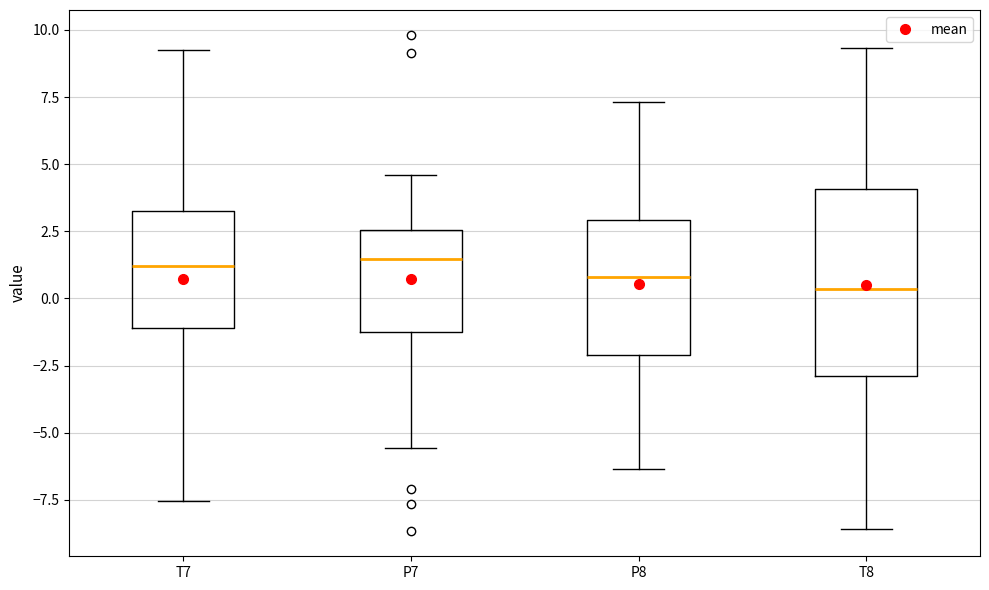

Reading left to right, read every box against the y-axis: the position of its median line, the range the box covers, and the ends of its whiskers. The values are not printed on the chart, so give them approximately, as read against the axis.

T7: median 1.0, box -1.0 to 3.5, whiskers -7.5 to 9.5
P7: median 1.5, box -1.5 to 2.5, whiskers -5.5 to 4.5
P8: median 1.0, box -2.0 to 3.0, whiskers -6.5 to 7.5
T8: median 0.5, box -3.0 to 4.0, whiskers -8.5 to 9.5